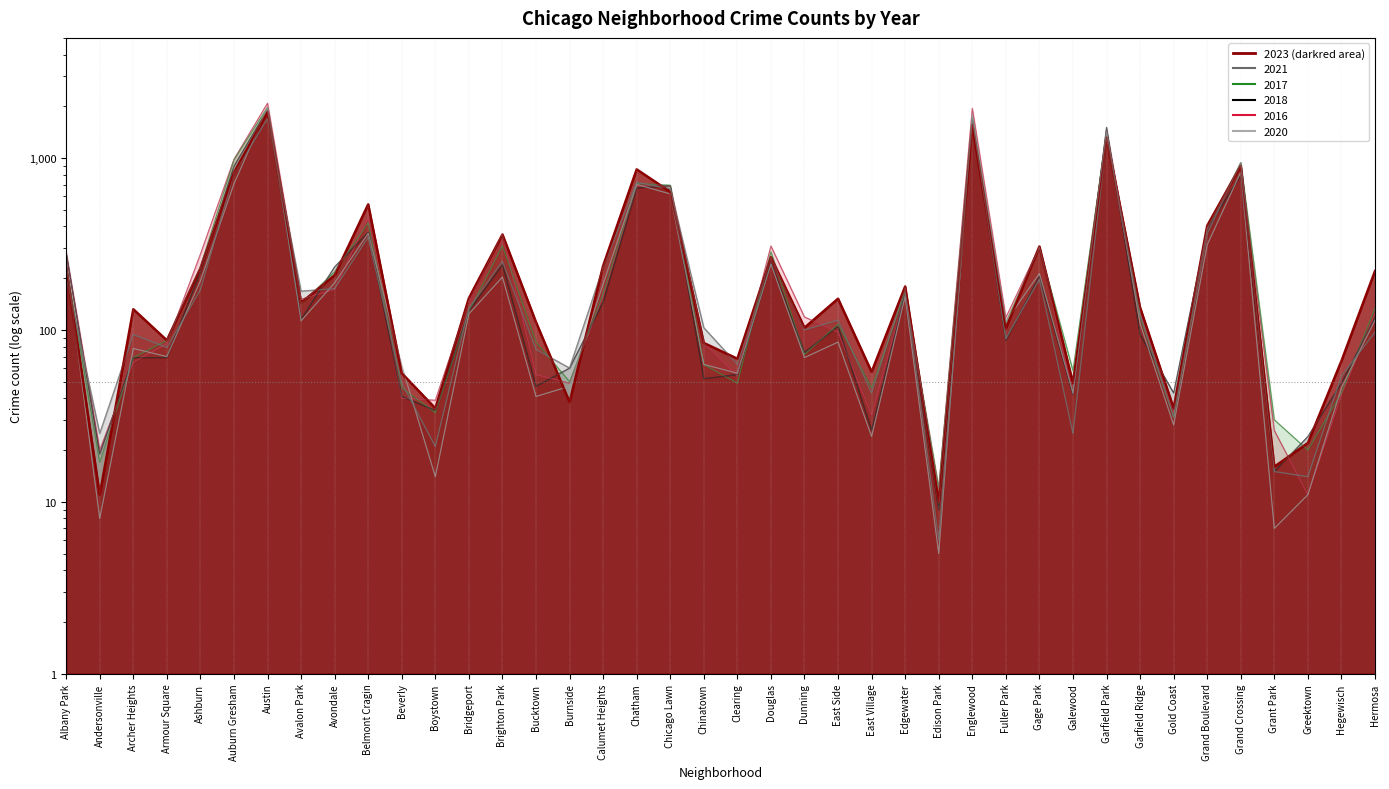

The 2020 series shows 188 at Avondale. True or false?

True